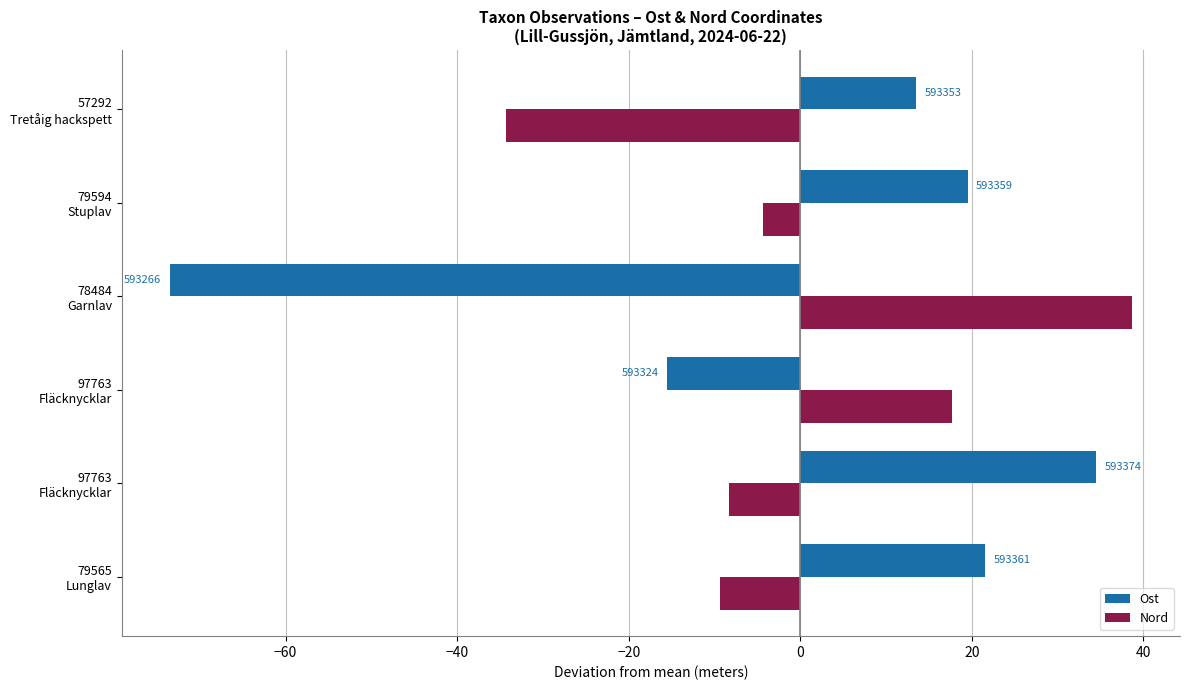

What is the difference between the second highest and minimum values in the Nord series?

52.0